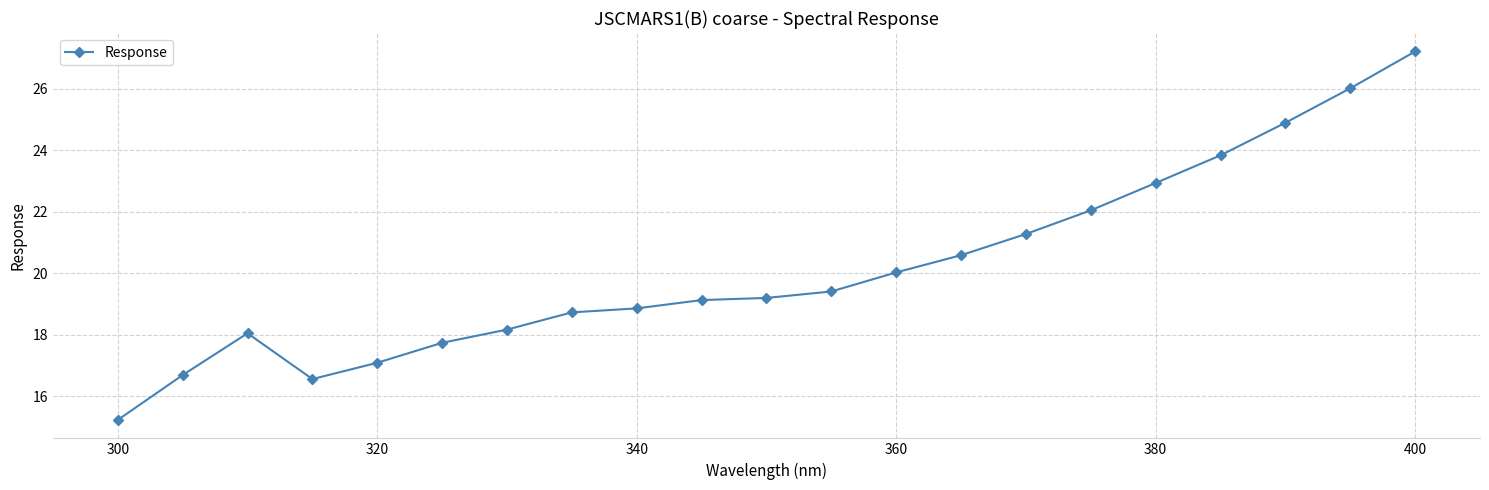

What is the value of the 12th point from the left?

19.4